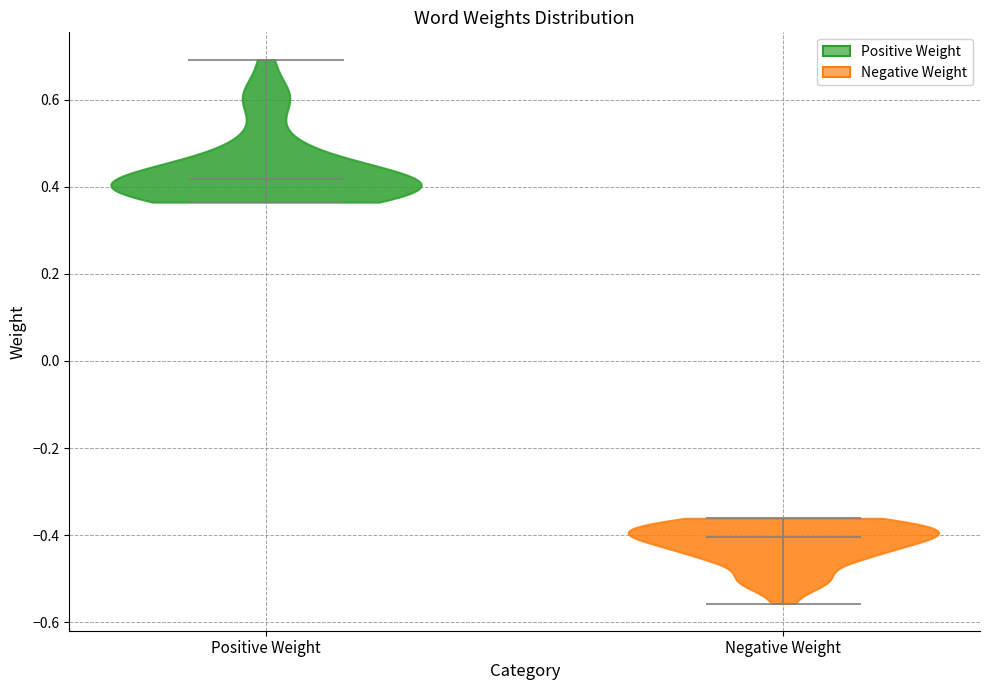

Reading left to right, read every violin against the y-axis: where its median line is, and the lowest and highest points it reaches. The values are not printed on the chart, so give them approximately, as read against the axis.

Positive Weight: median line 0.42, lowest point 0.36, highest point 0.70
Negative Weight: median line -0.40, lowest point -0.56, highest point -0.36